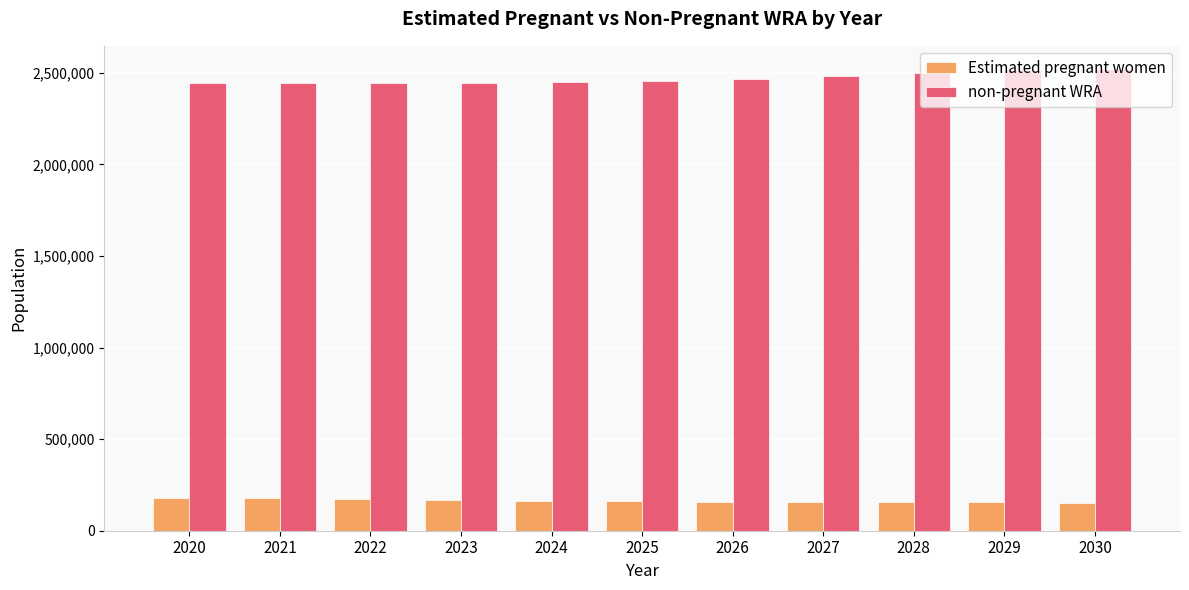

What is the lowest value of the Estimated pregnant women series?

152831